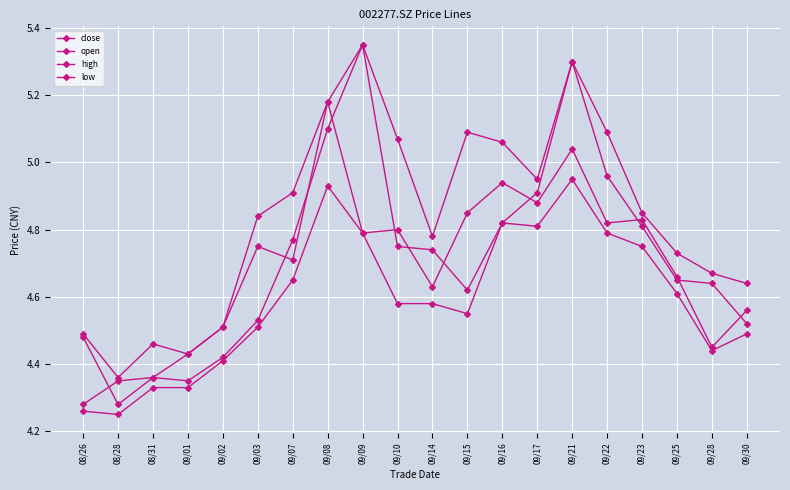

Where do open and close first cross each other?

08/26 and 08/28